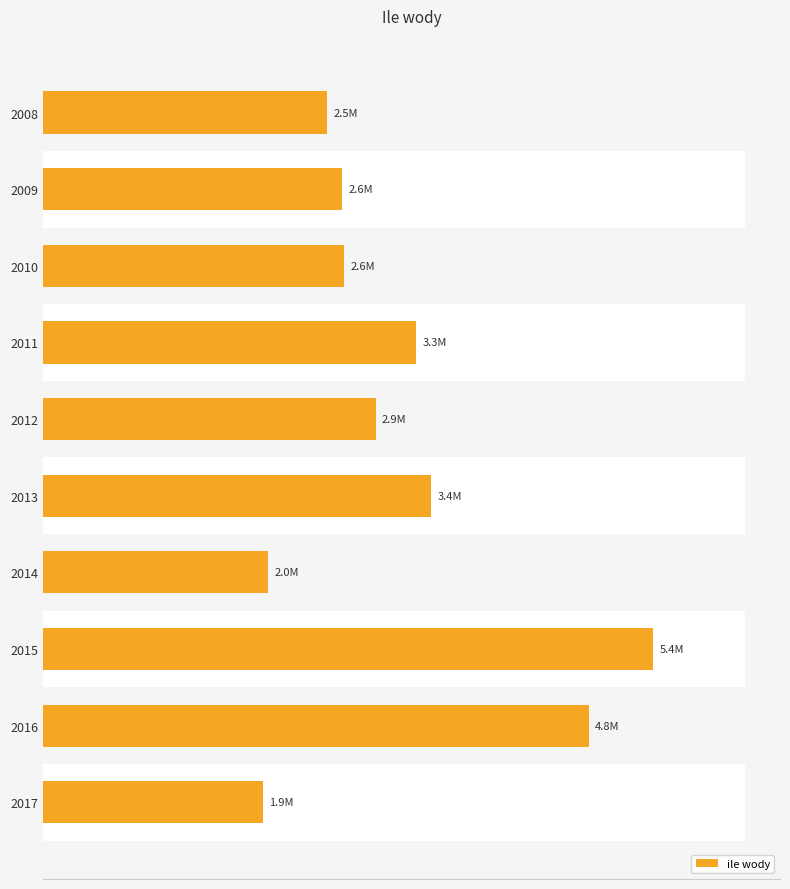

True or false: the data shows 5364691 at 2015.

True